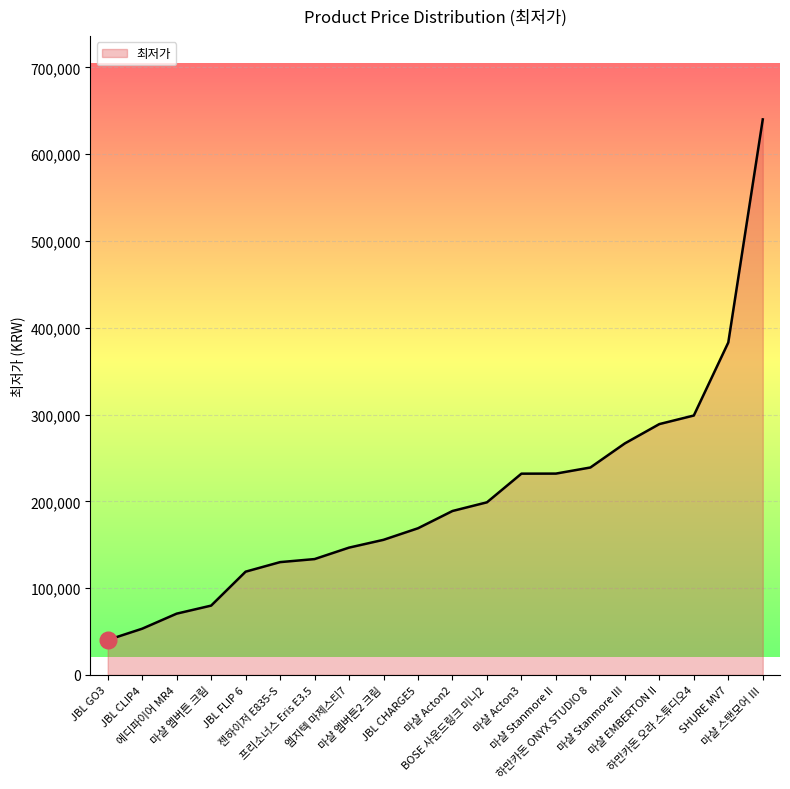

What is the difference between the maximum and minimum values?

599700